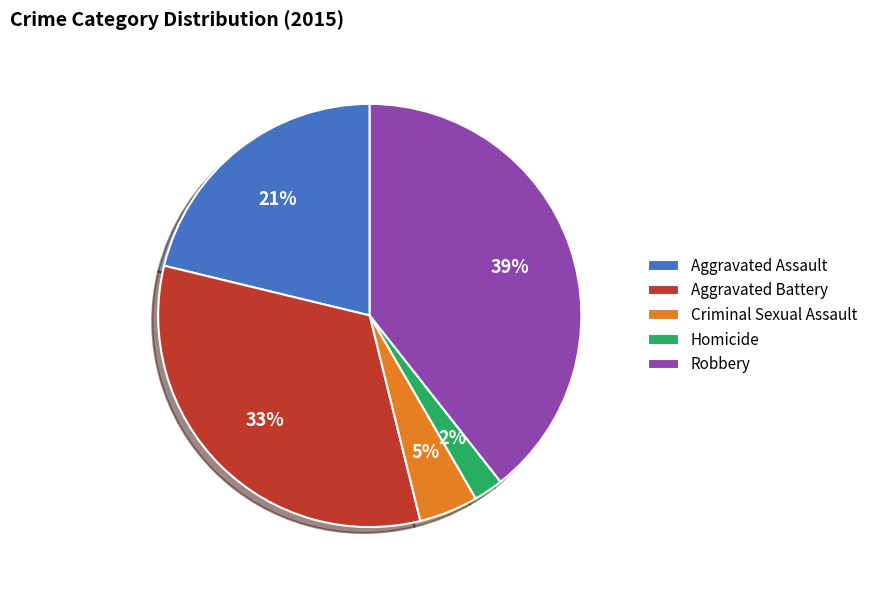

How many segments does this pie chart have?

5